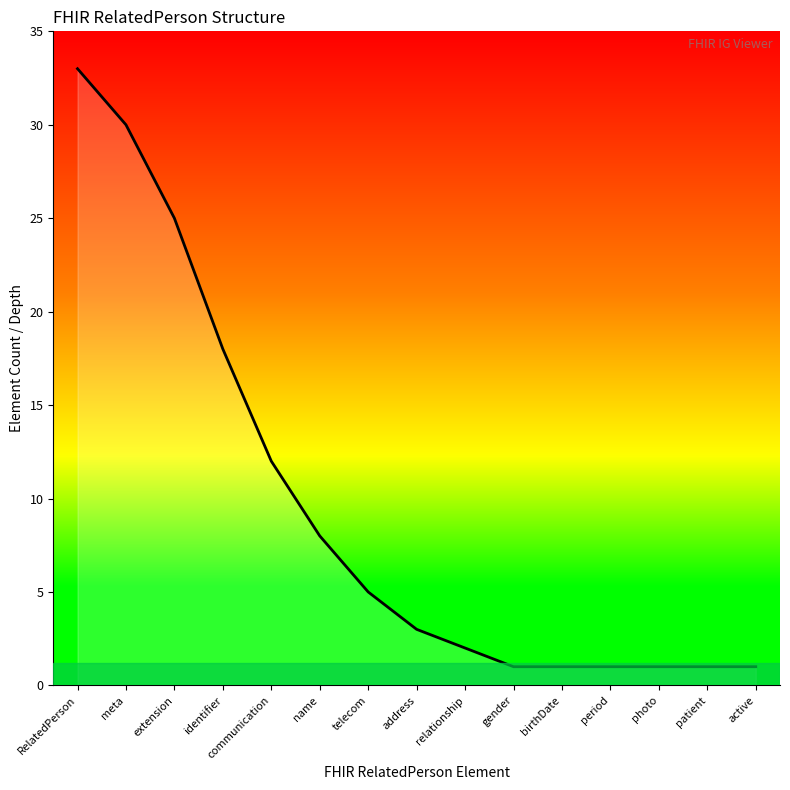

What position from the left is meta?

2